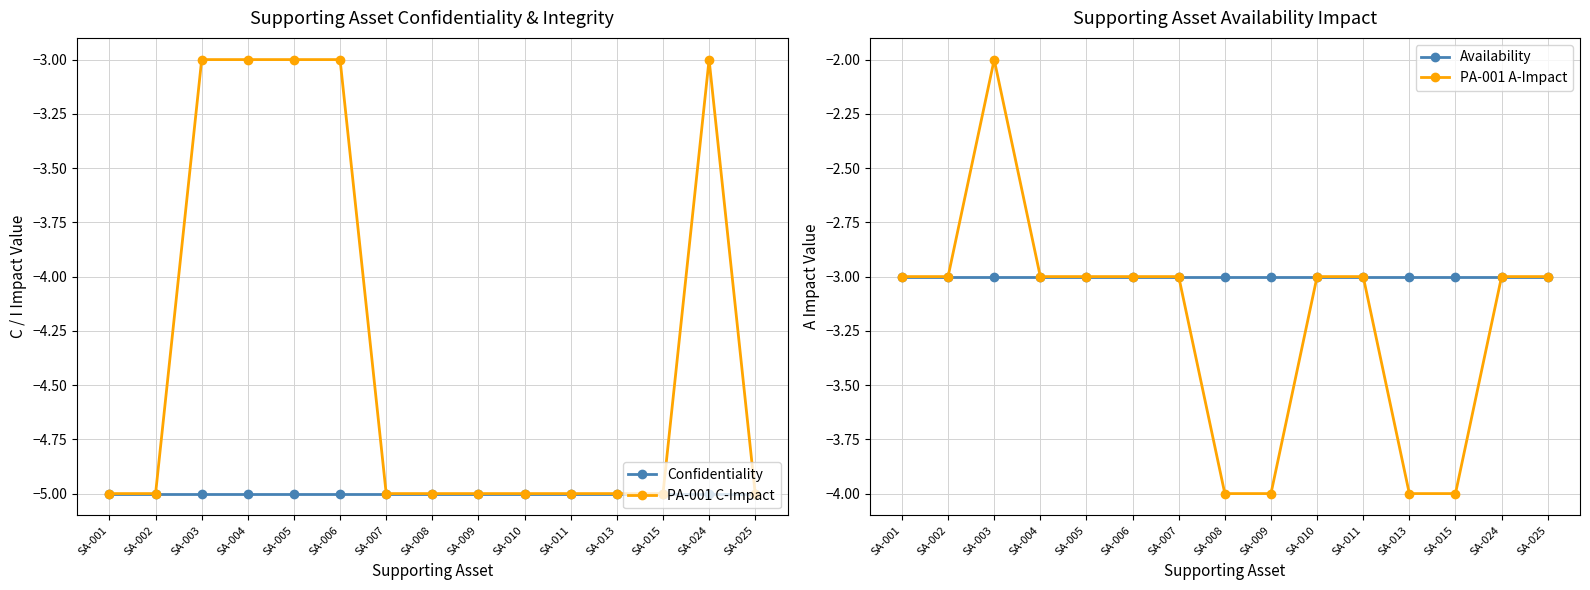

At how many categories does at least one series exceed -4?

15